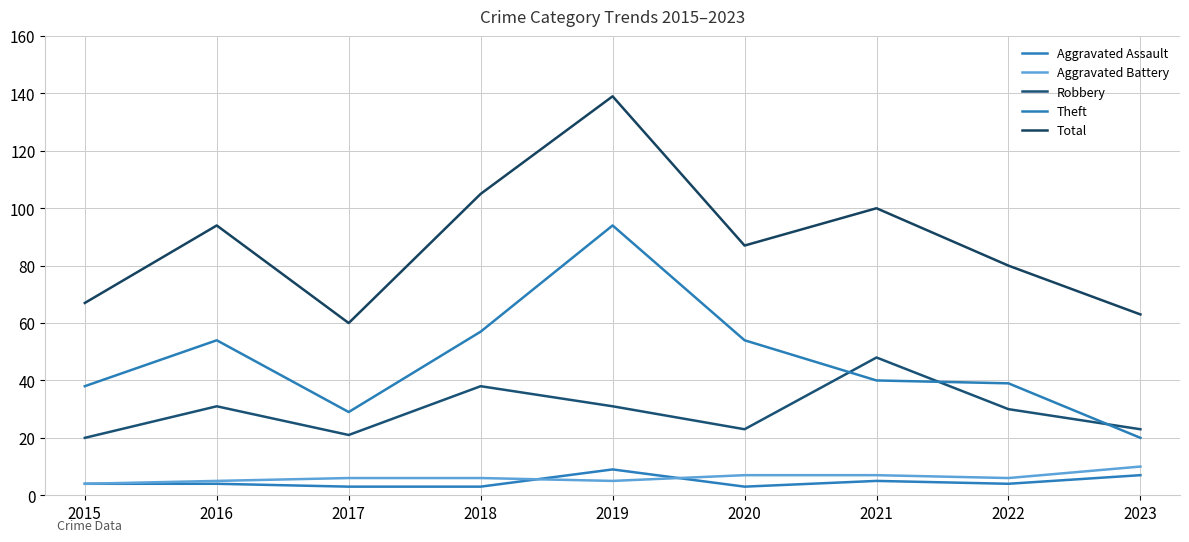

Read the Robbery value at 2018, to the nearest 10.

40